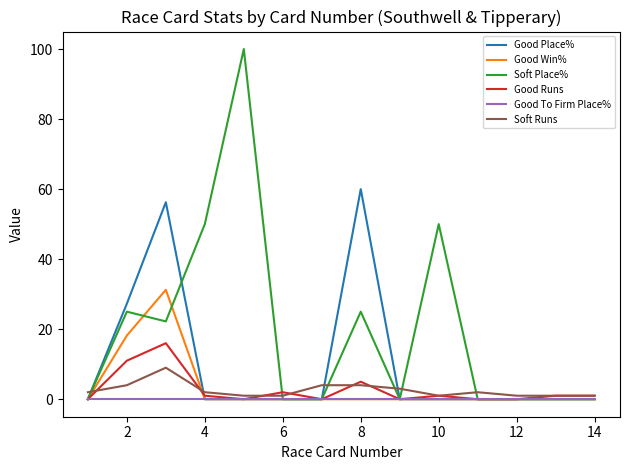

Which series has the widest spread of values?

Soft Place%